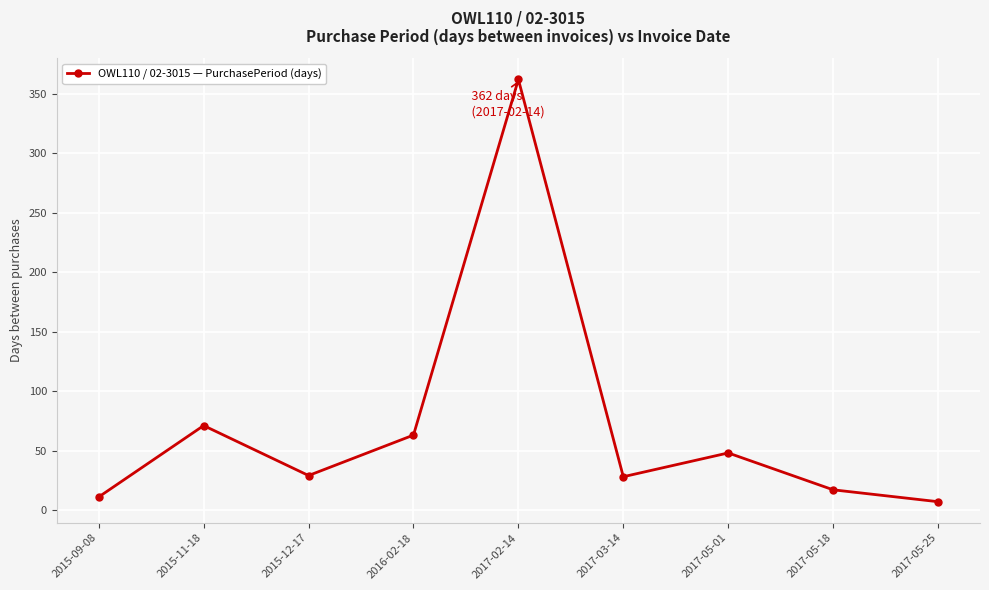

What is the difference between the second highest and second lowest values?

60